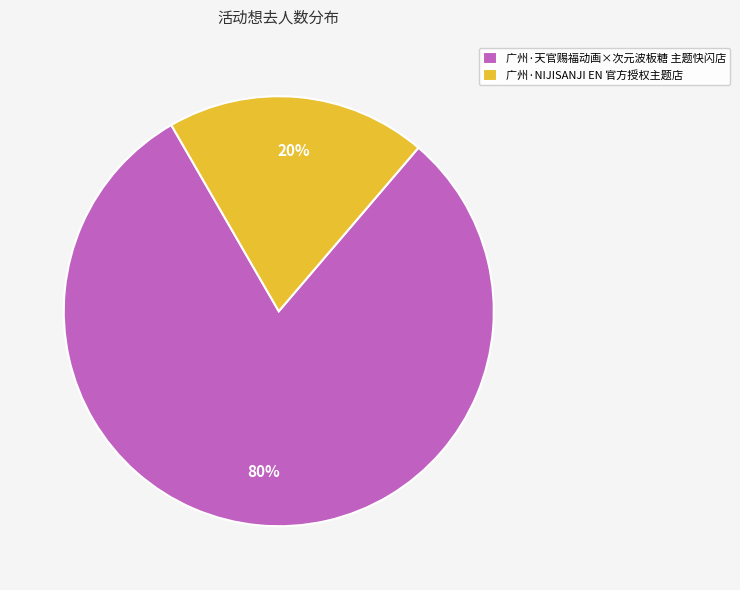

To the nearest percent, what percentage of the pie is 广州·天官赐福动画×次元波板糖 主题快闪店?

80%